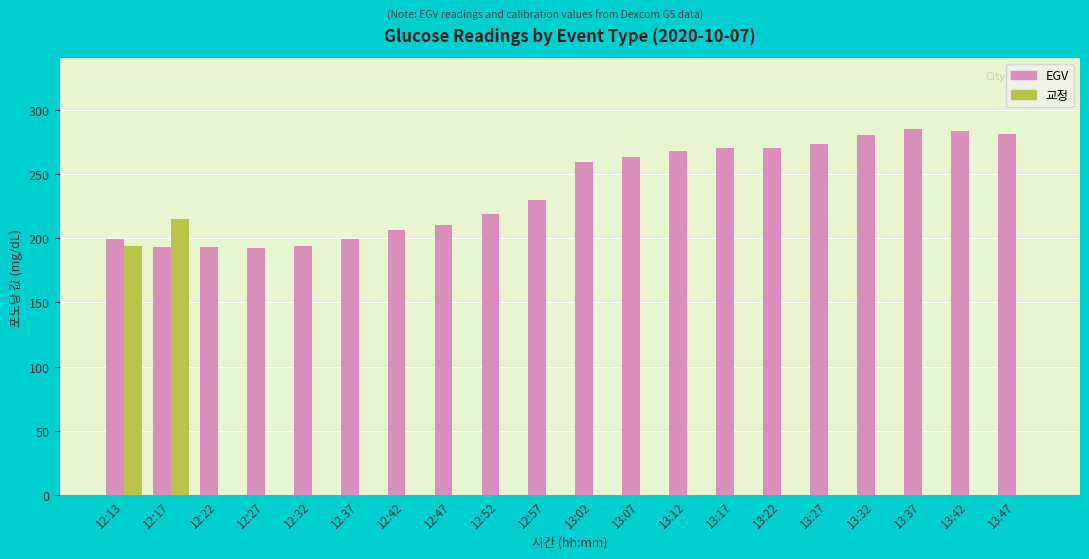

Which series has the largest range (max minus min)?

교정